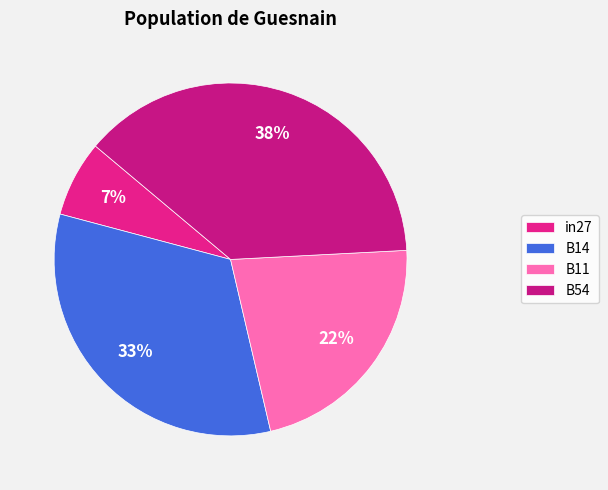

Count the number of slices in the pie.

4